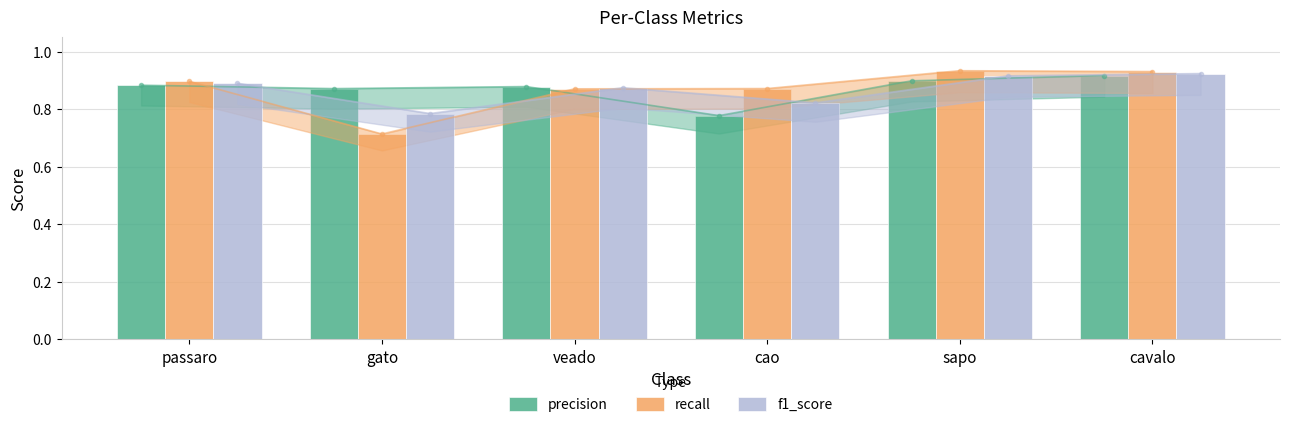

Which category has the highest value in the f1_score series?

cavalo